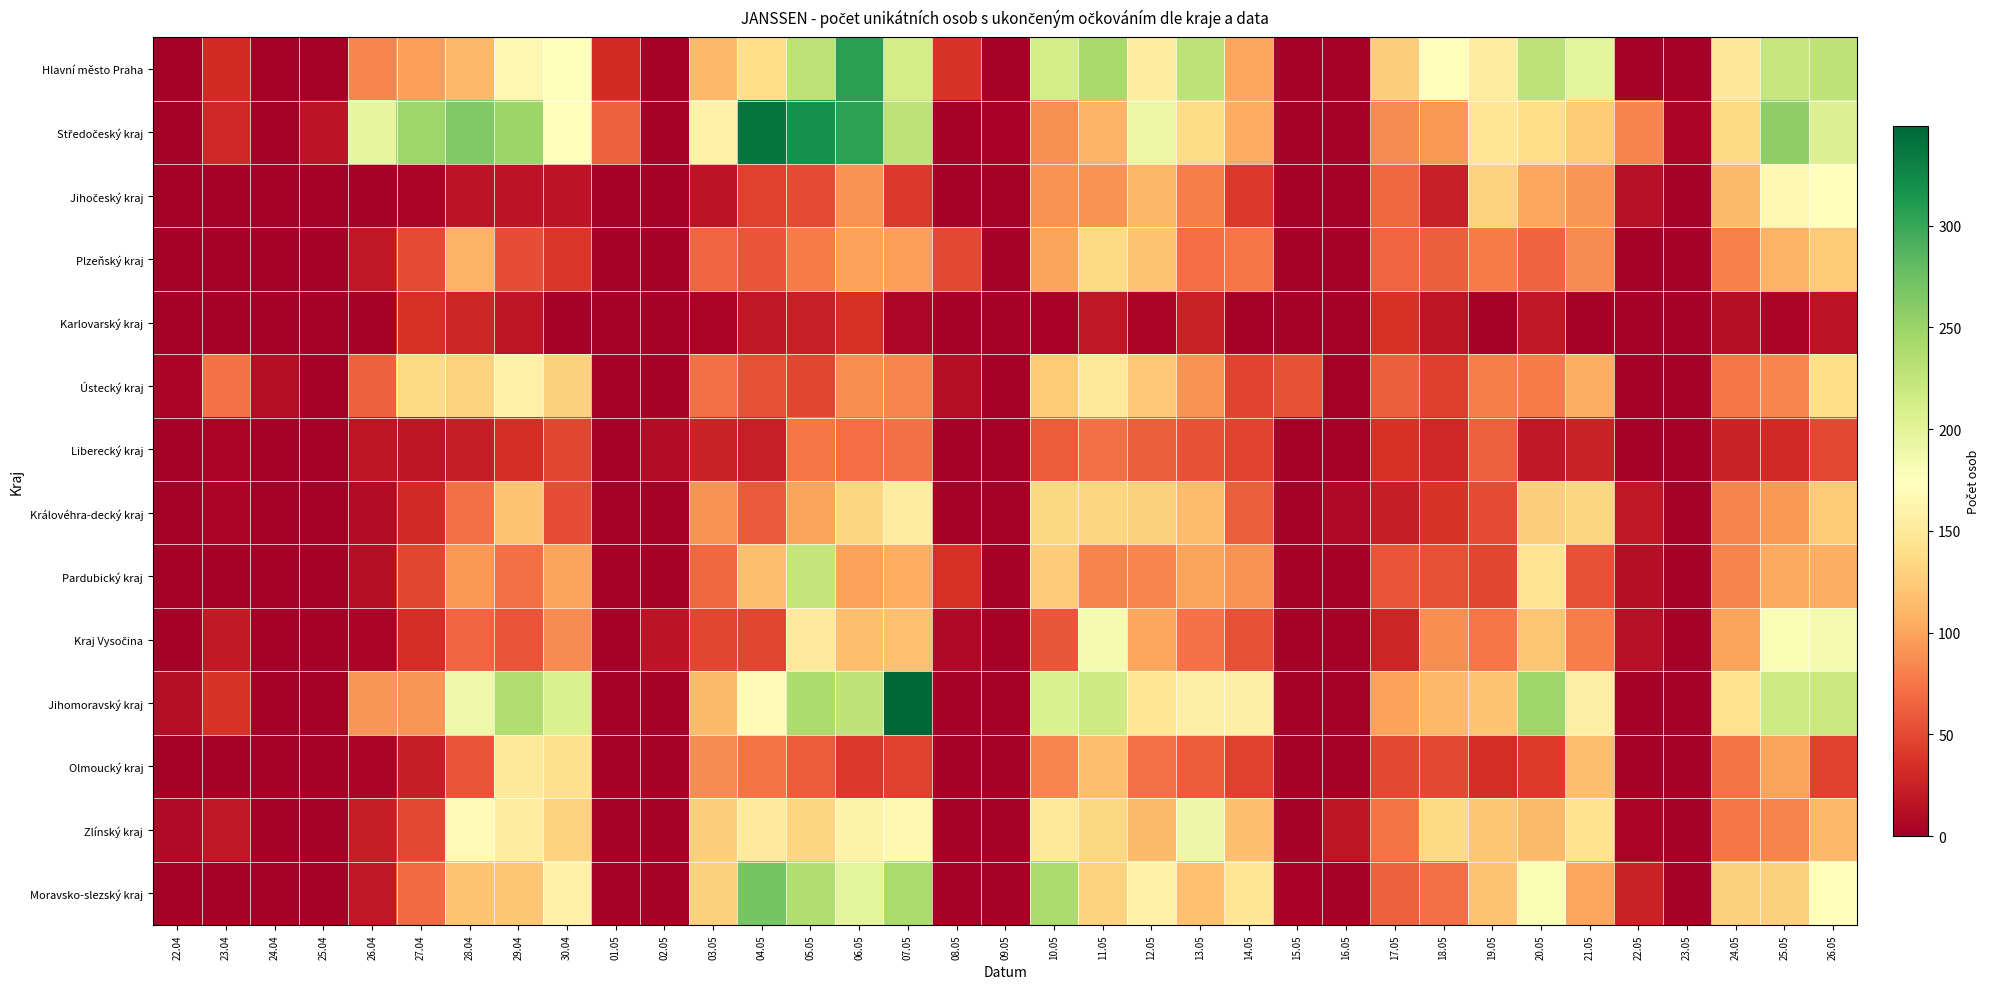

How many data points does each series have?

35